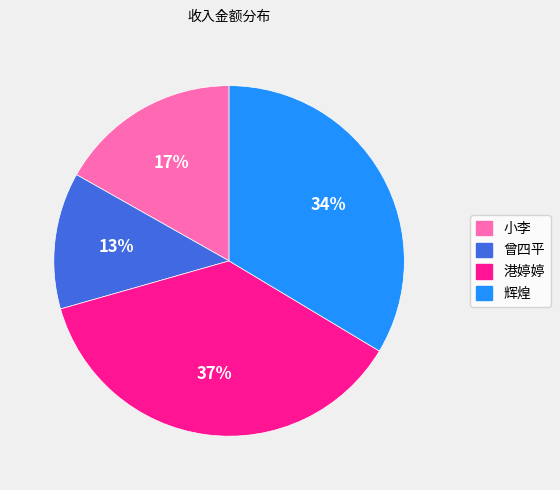

To the nearest percent, what percentage of the pie is 港婷婷?

37%